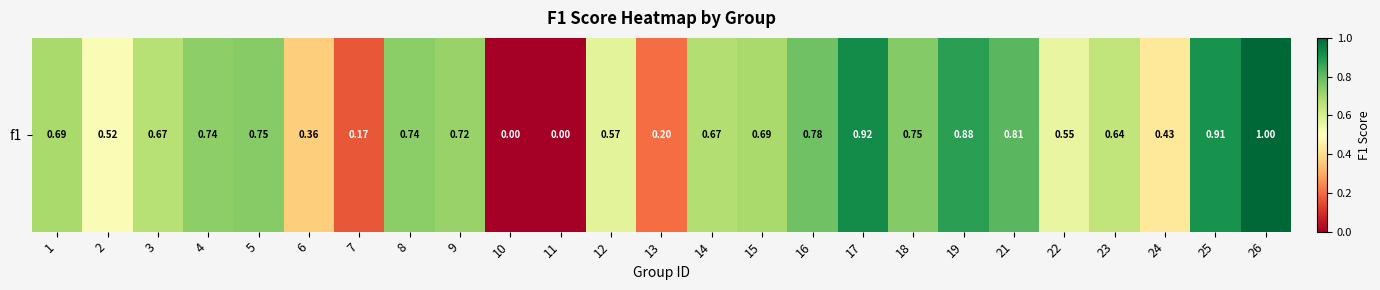

Reading left to right, extract all data points from this chart.

1=0.7	2=0.5	3=0.7	4=0.7	5=0.7	6=0.4	7=0.2	8=0.7	9=0.7	10=0.0	11=0.0	12=0.6	13=0.2	14=0.7	15=0.7	16=0.8	17=0.9	18=0.8	19=0.9	21=0.8	22=0.6	23=0.6	24=0.4	25=0.9	26=1.0